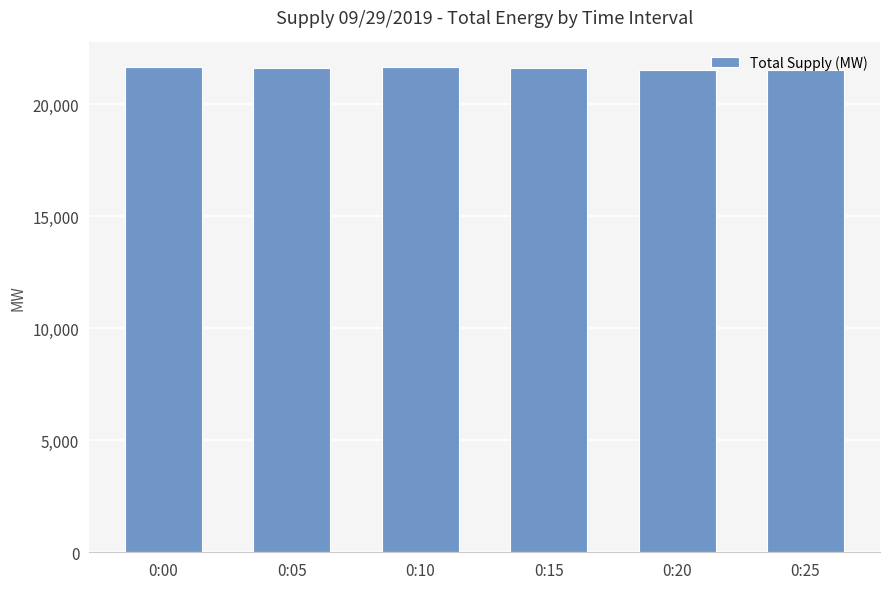

Approximately how many times larger is the value at 0:05 compared to 0:00?

1.0